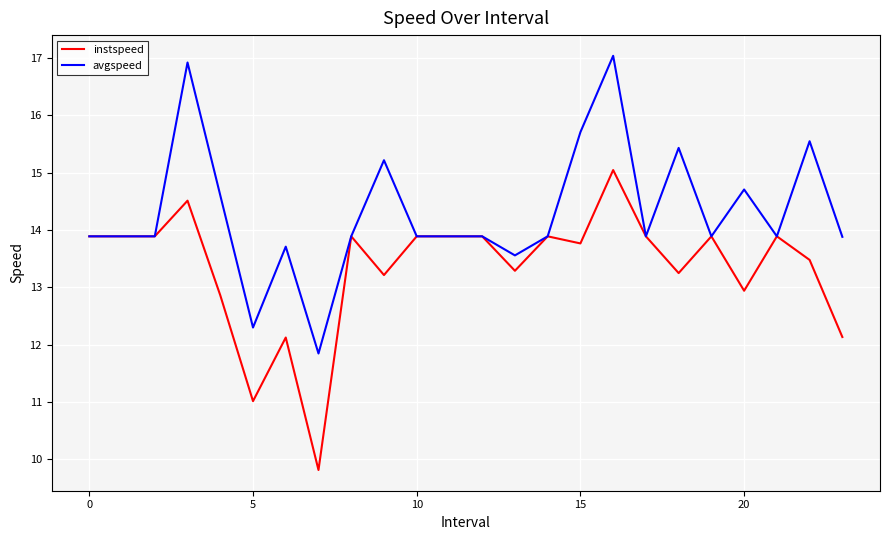

True or false: avgspeed has more than 0 points higher than both neighbors.

True